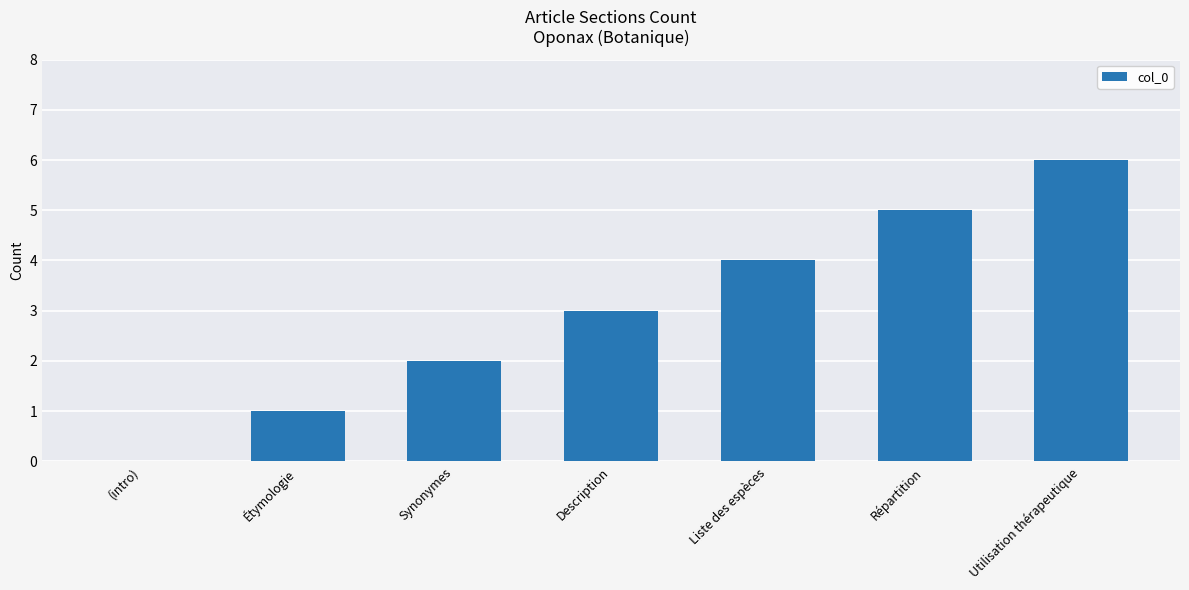

The value at Utilisation thérapeutique is 2. True or false?

False